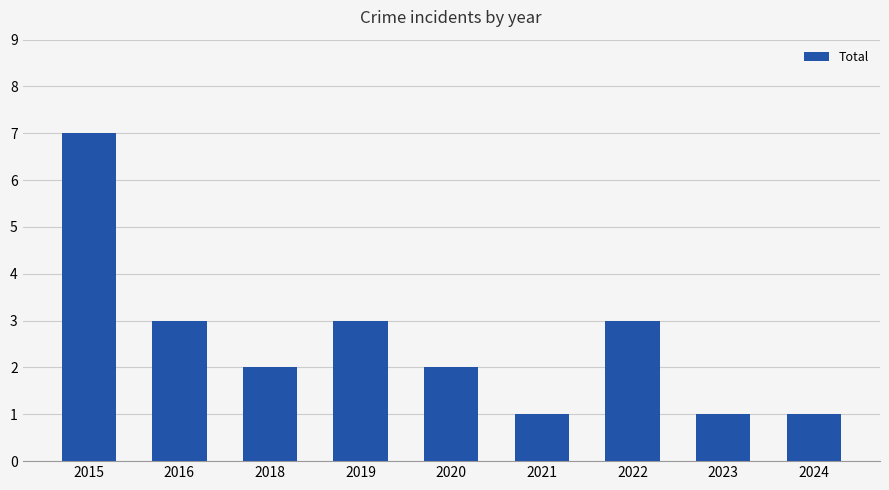

What is the change in value from 2018 to 2019?

+1